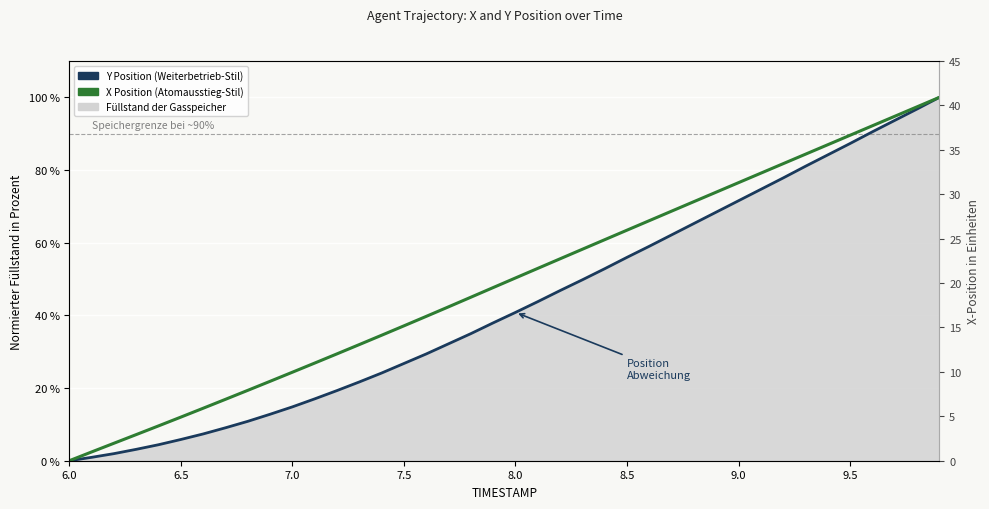

How many values in X Position (normalized) are above zero?

39